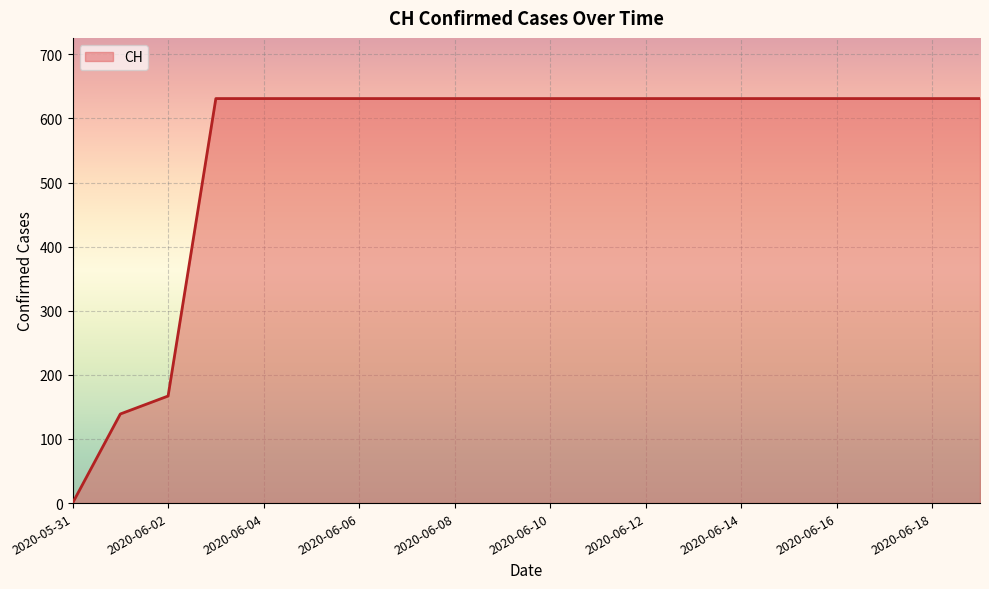

How many lines are shown in the chart?

1